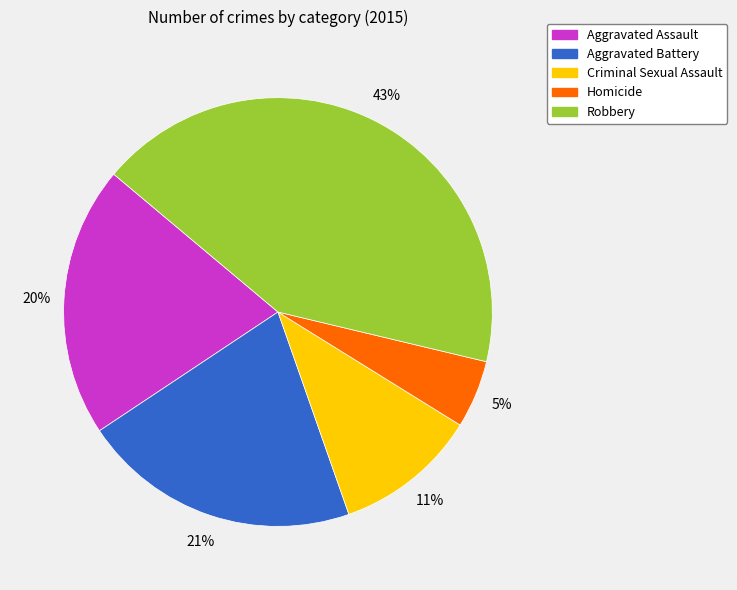

Approximately how many times larger is the value at Aggravated Assault compared to Robbery?

0.5